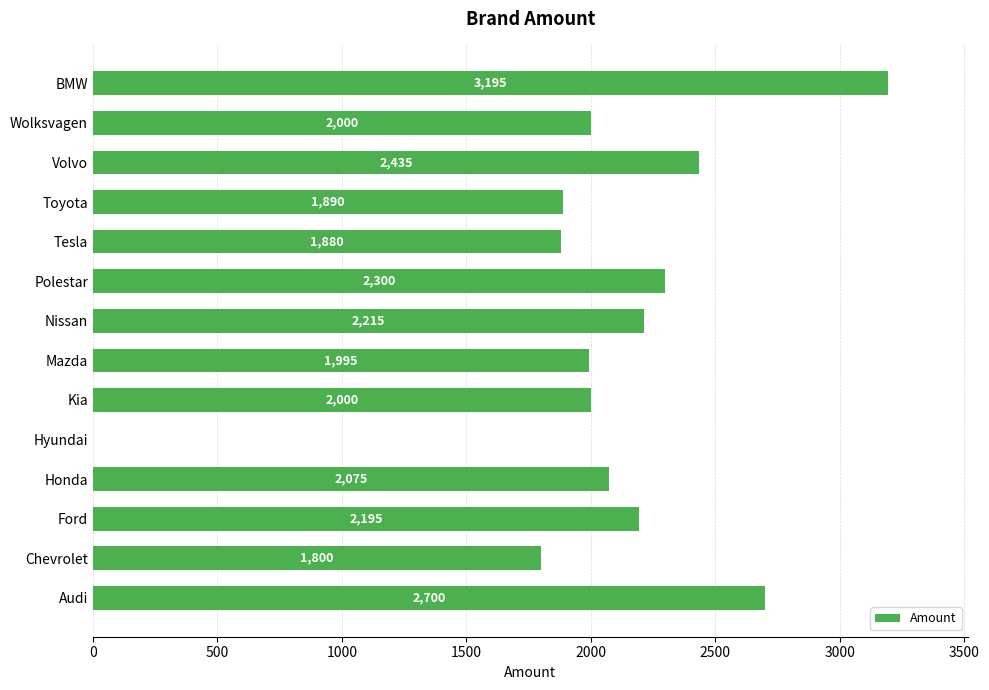

What is the sum of the values at Toyota and Chevrolet?

3690